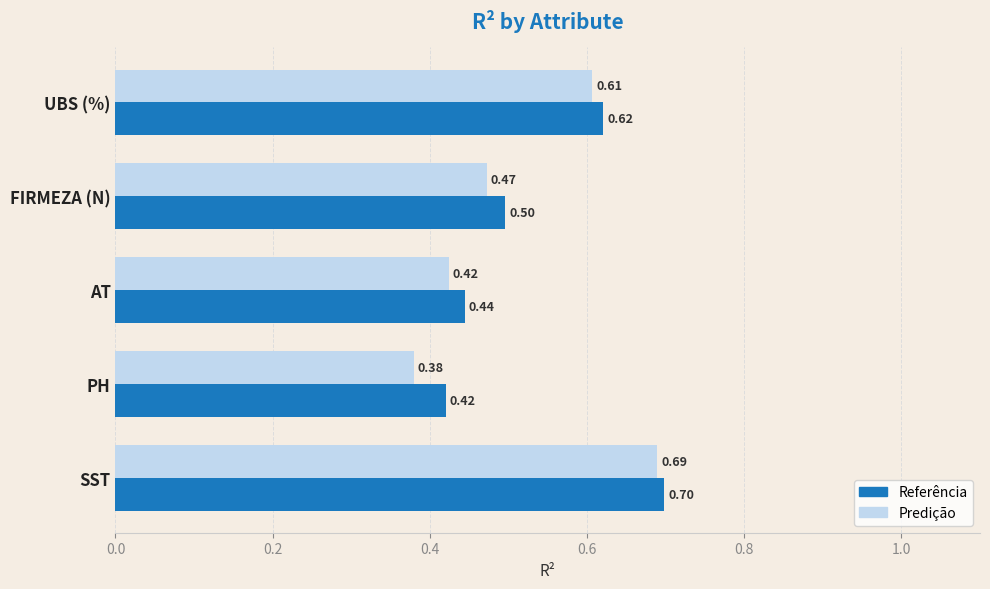

Which series changed the most between FIRMEZA (N) and UBS (%)?

Predição